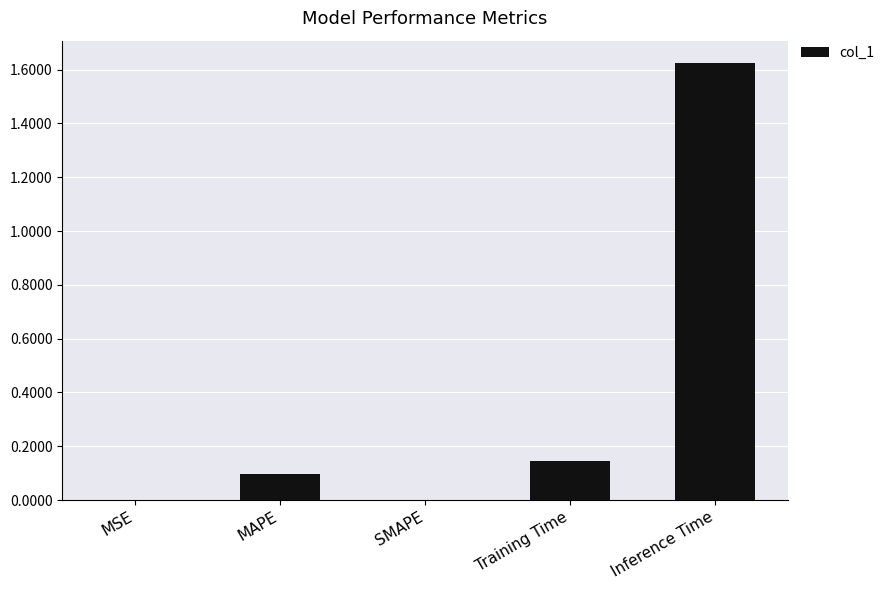

Is it true that the value at Training Time is 0.2?

False